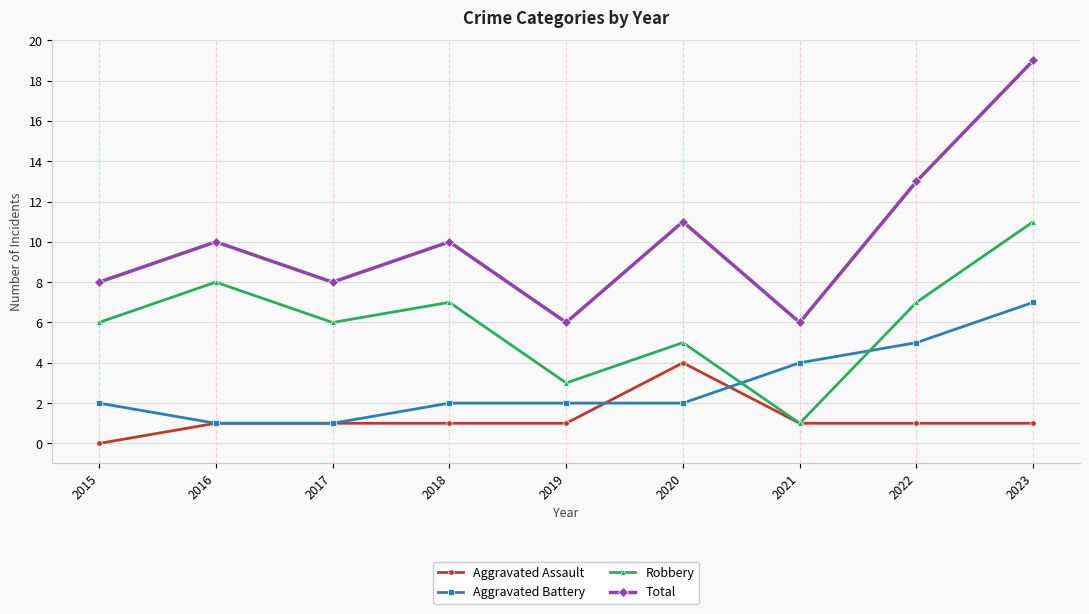

True or false: Total has more than 2 points higher than both neighbors.

True